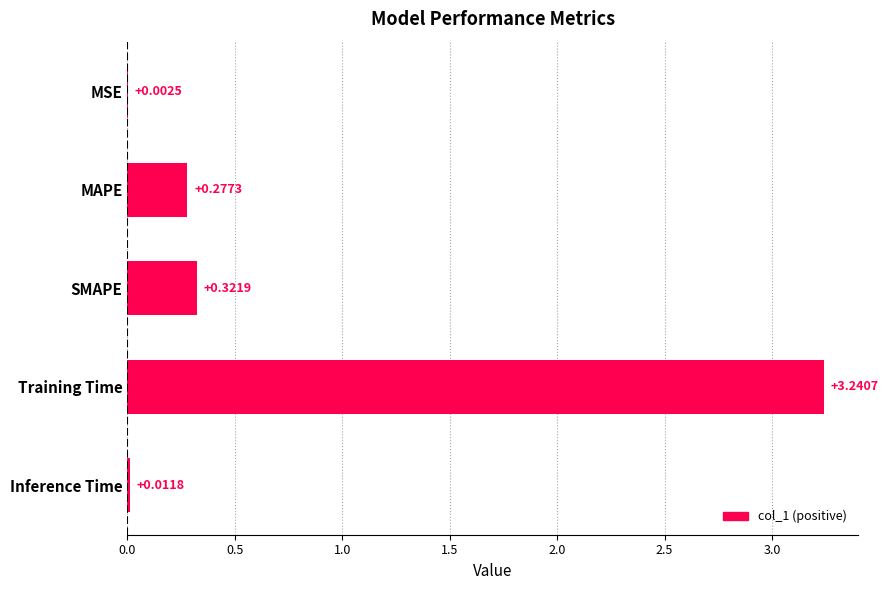

At which label is the value closest to 1?

SMAPE